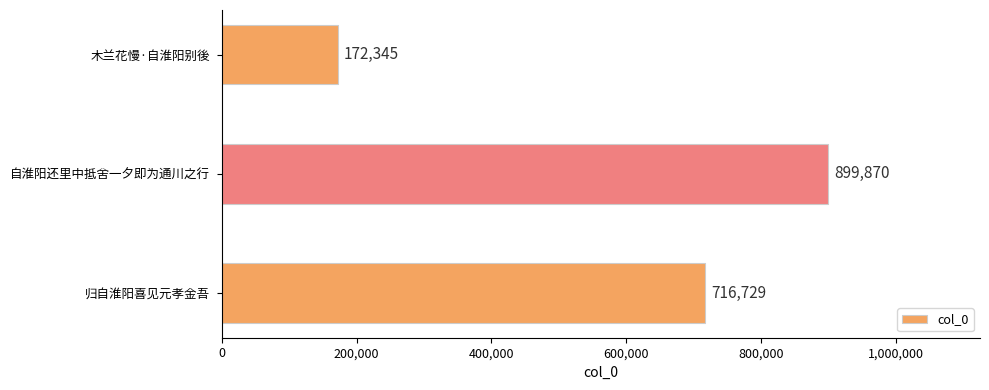

What is the sum of all values?

1788944